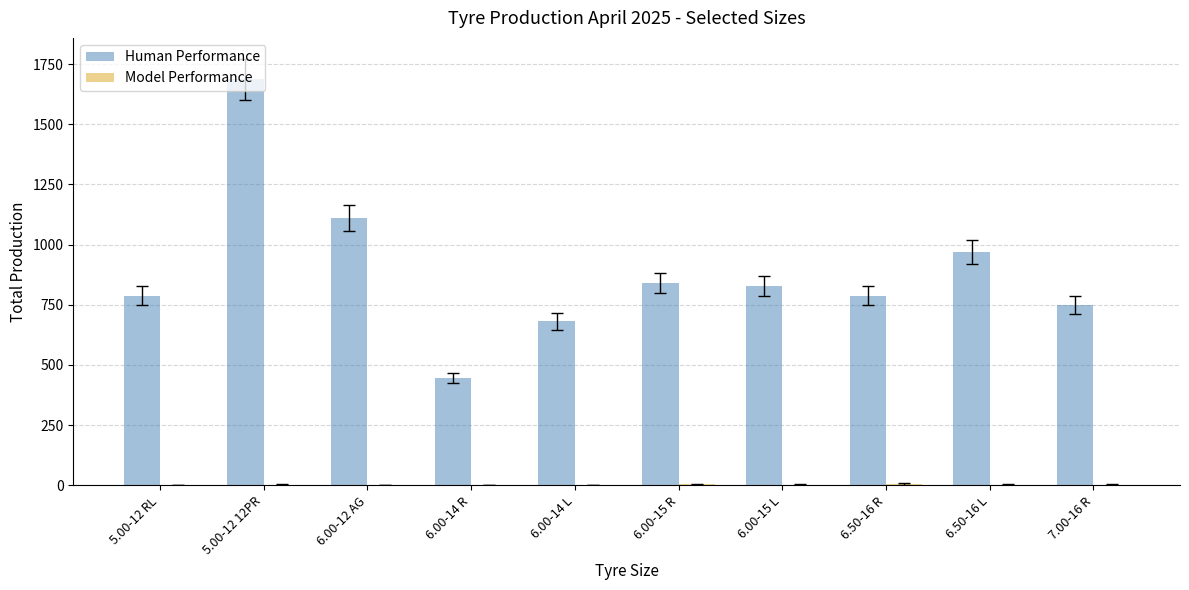

Which series changed the most between 5.00-12 12PR and 6.00-15 L?

Human Performance